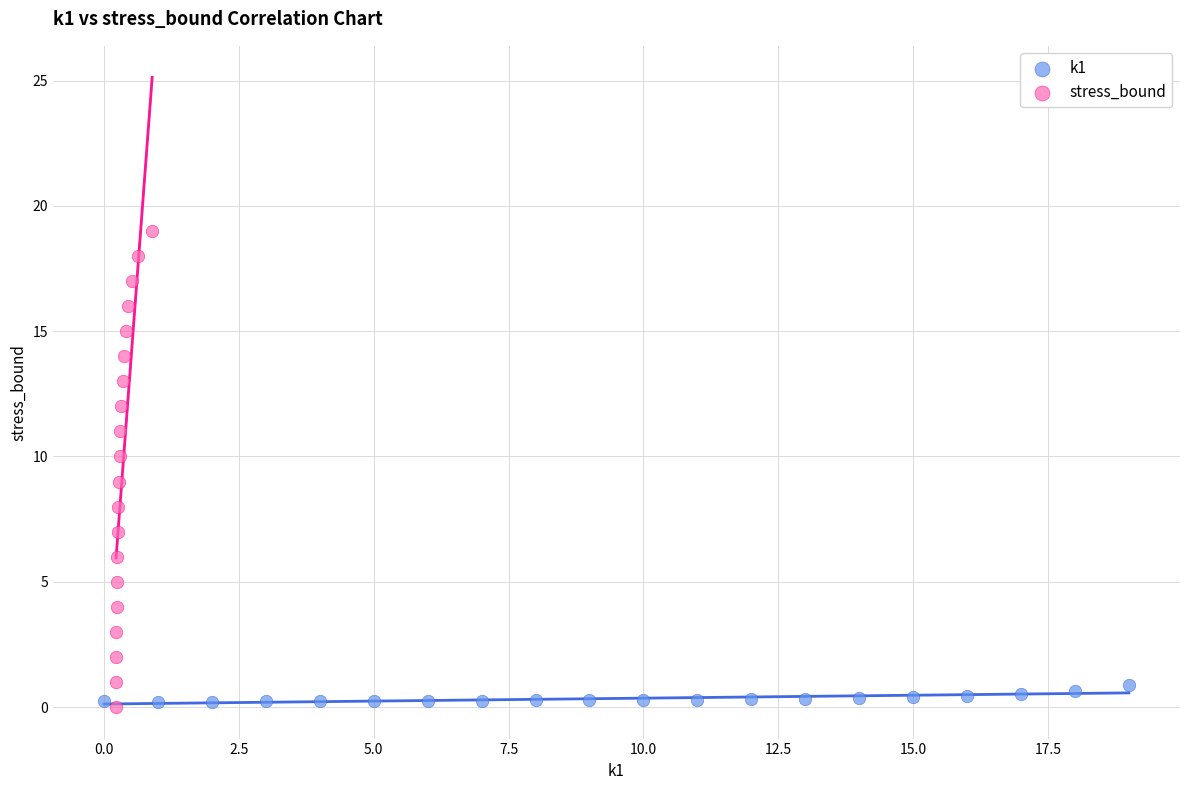

Which series reaches the maximum Y coordinate?

stress_bound